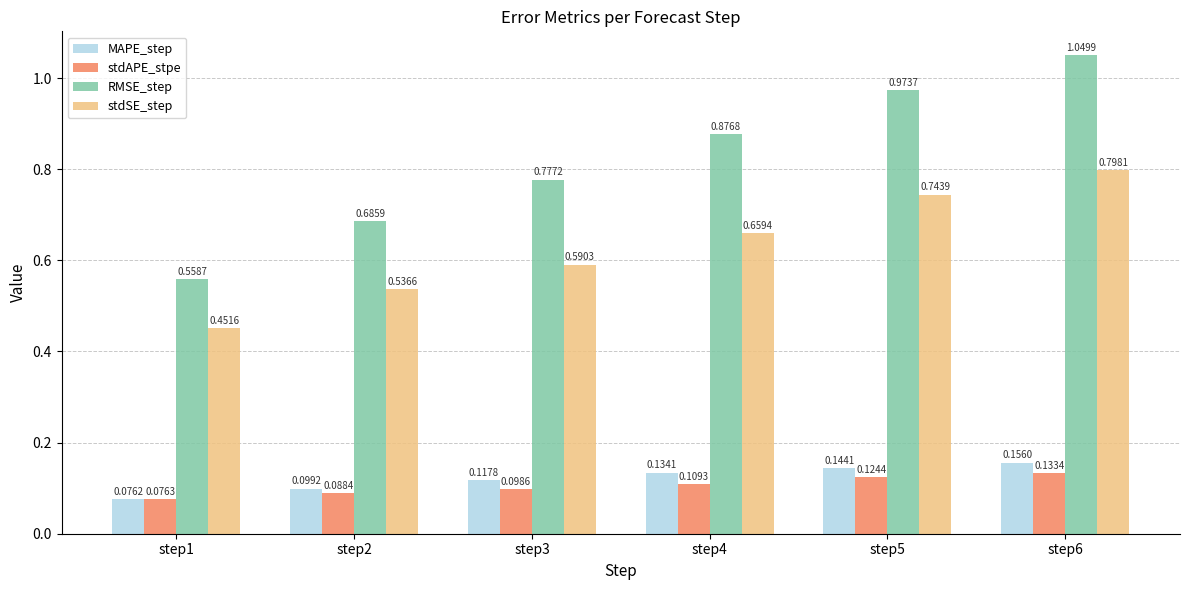

What is the sum of the RMSE_step values at step6 and step4?

1.9